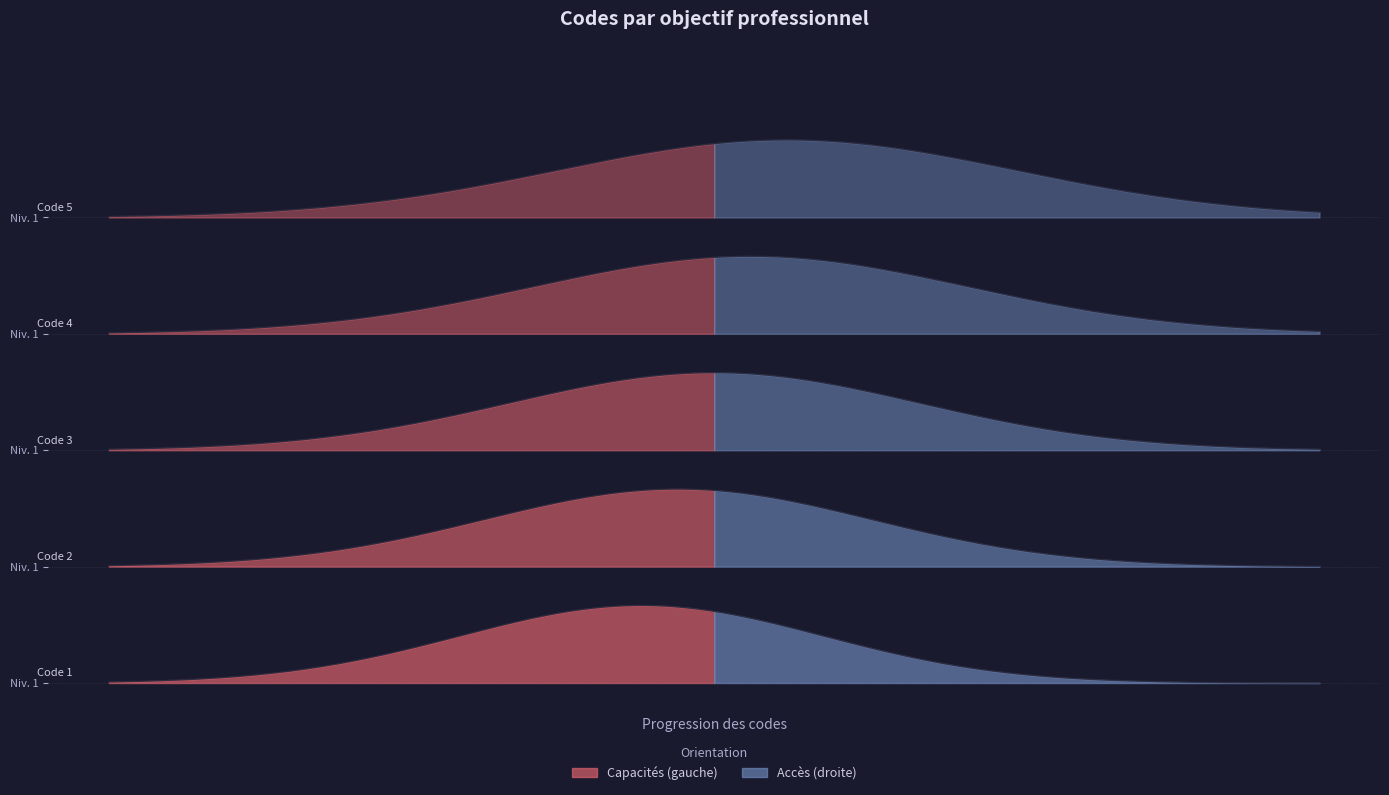

How many values exceed 3?

2